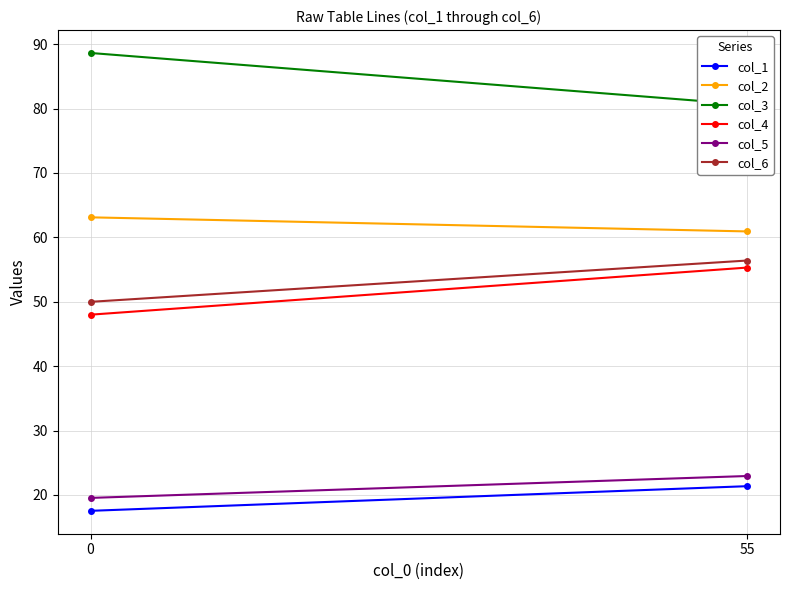

What is the value of the col_6 point at the 2nd from the left?

56.4